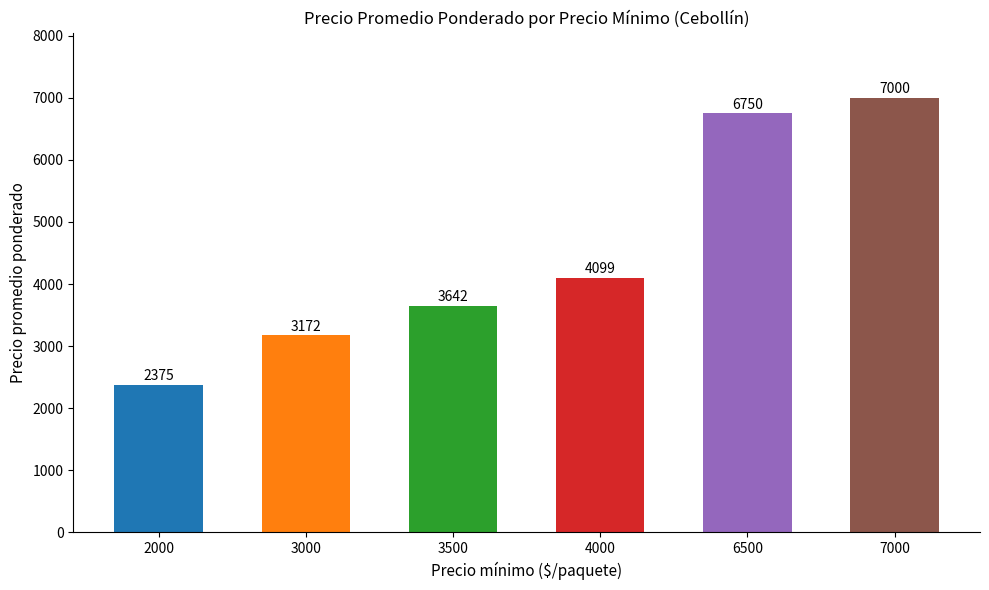

Does the chart contain any negative values?

No